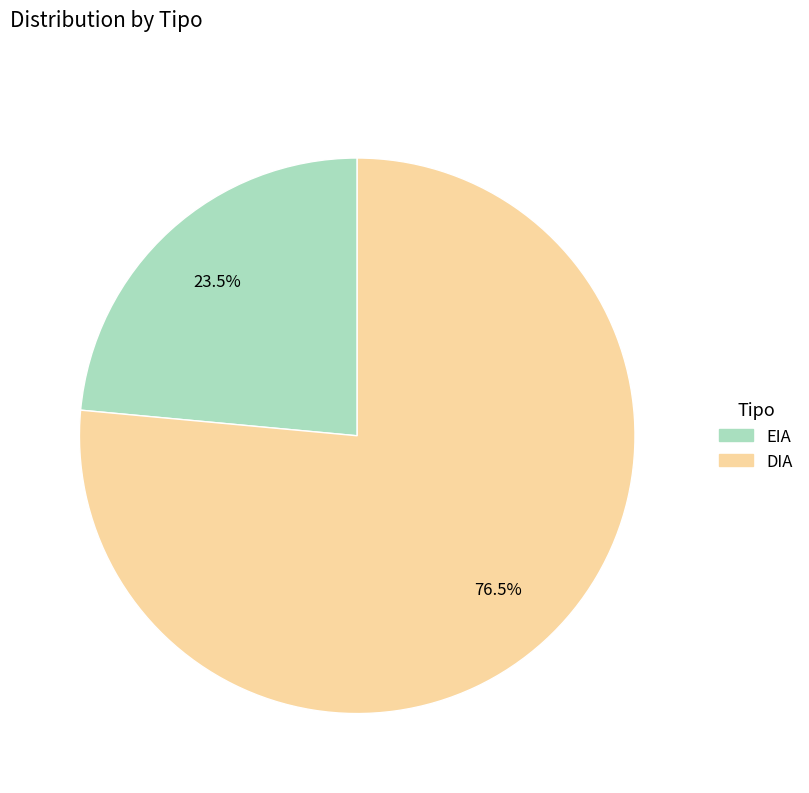

How many slices are in this pie chart?

2